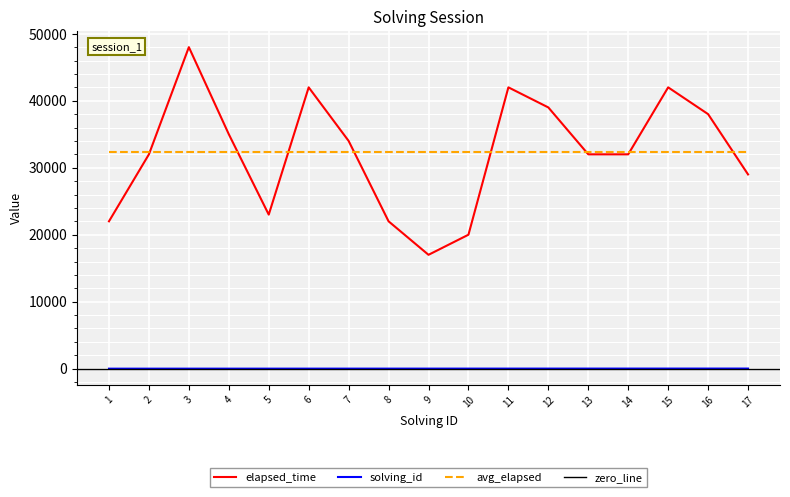

In elapsed_time, how many points are lower than both neighbors (excluding endpoints)?

2